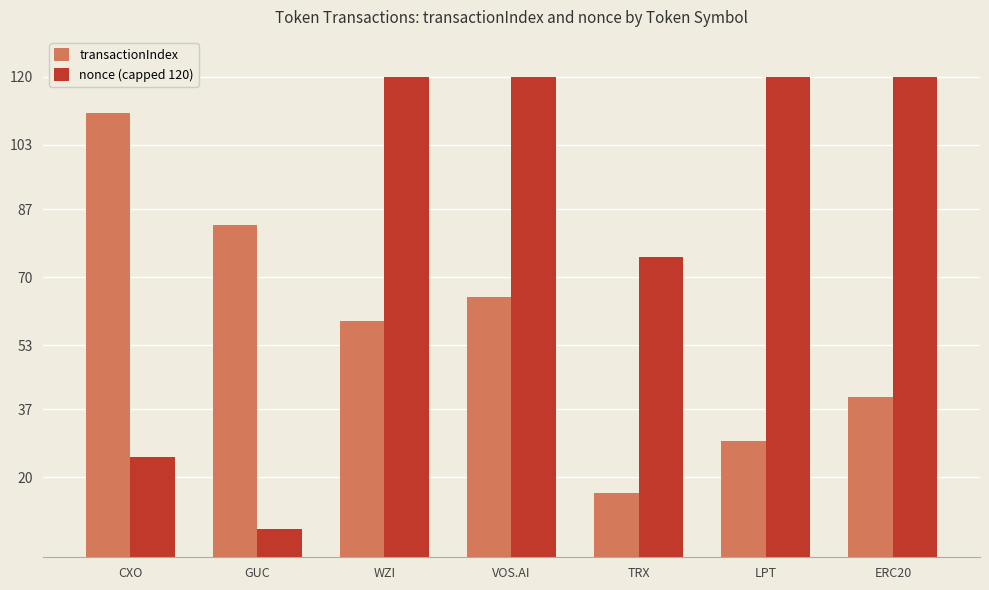

What position from the right is GUC?

6